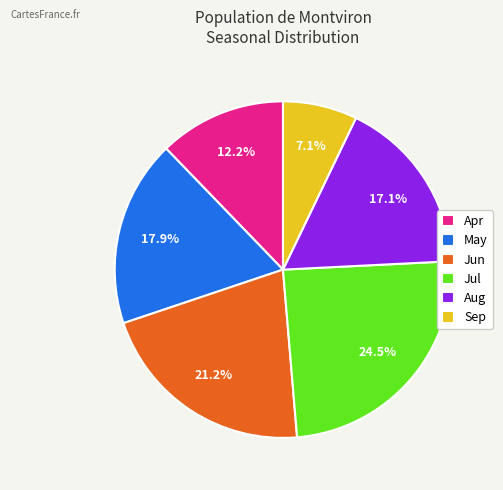

Is there a majority slice in this chart?

No